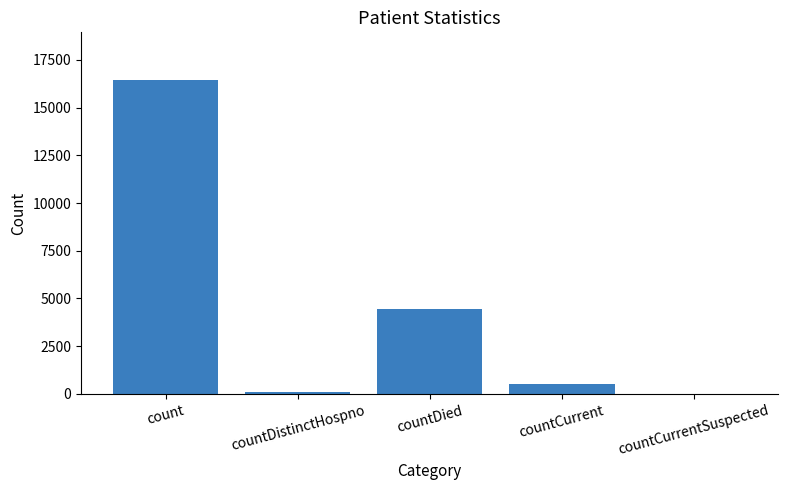

What is the sum of the values at countDied and countCurrentSuspected?

4425